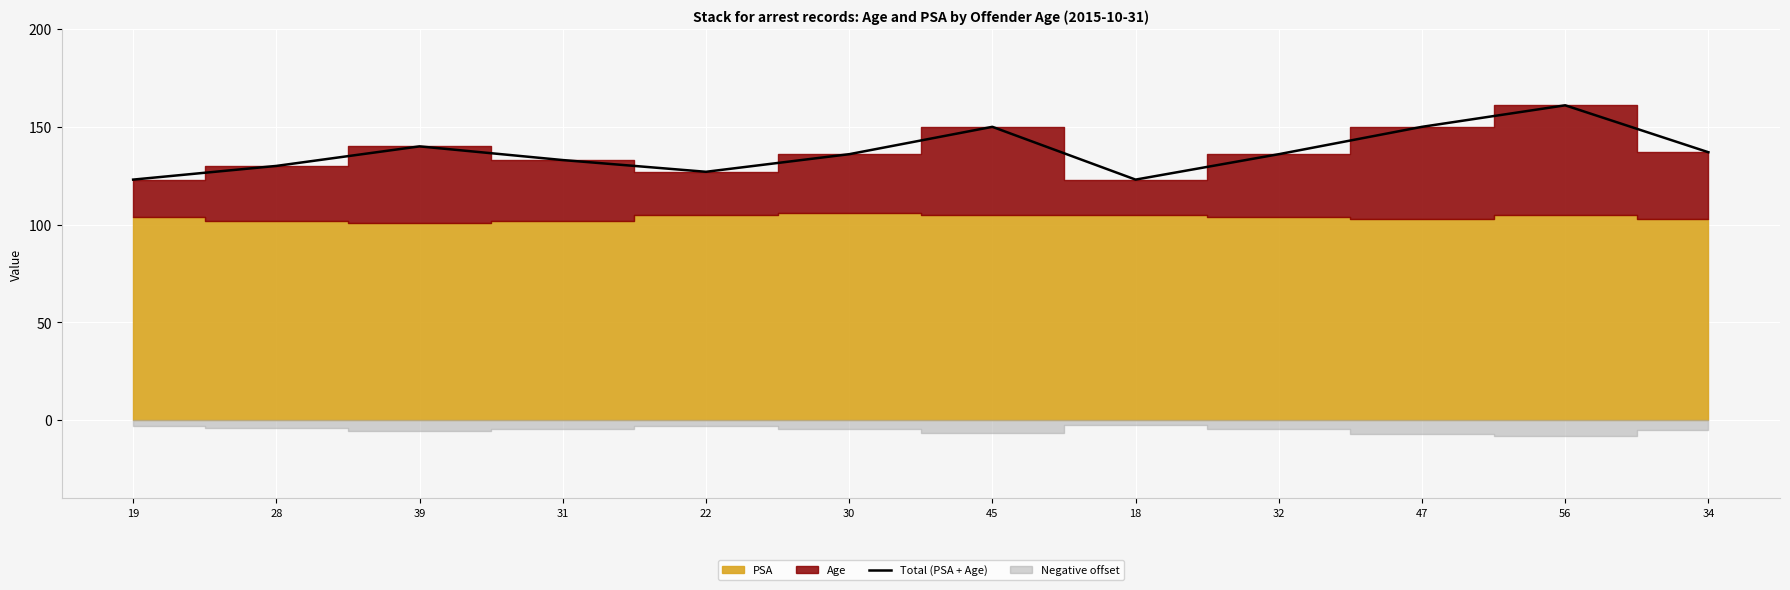

Where is the first local maximum?

39